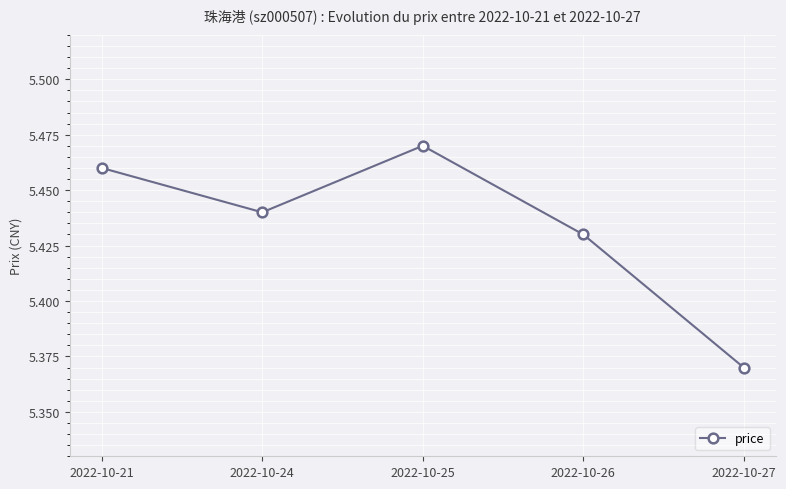

Does the chart display data point markers on the line(s)?

Yes